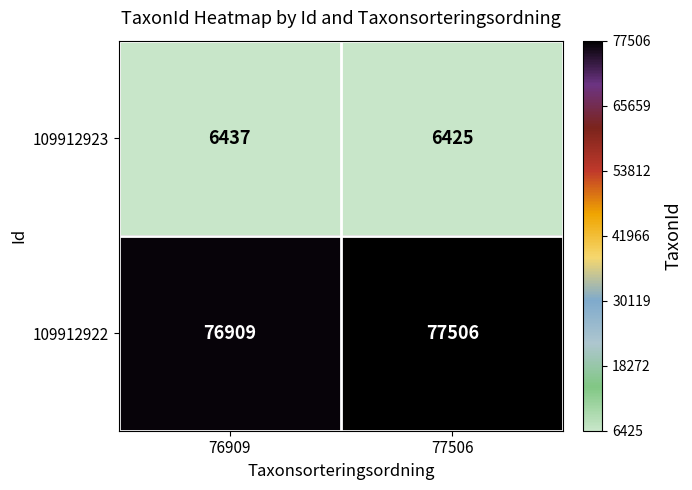

How many distinct data groups are displayed?

2